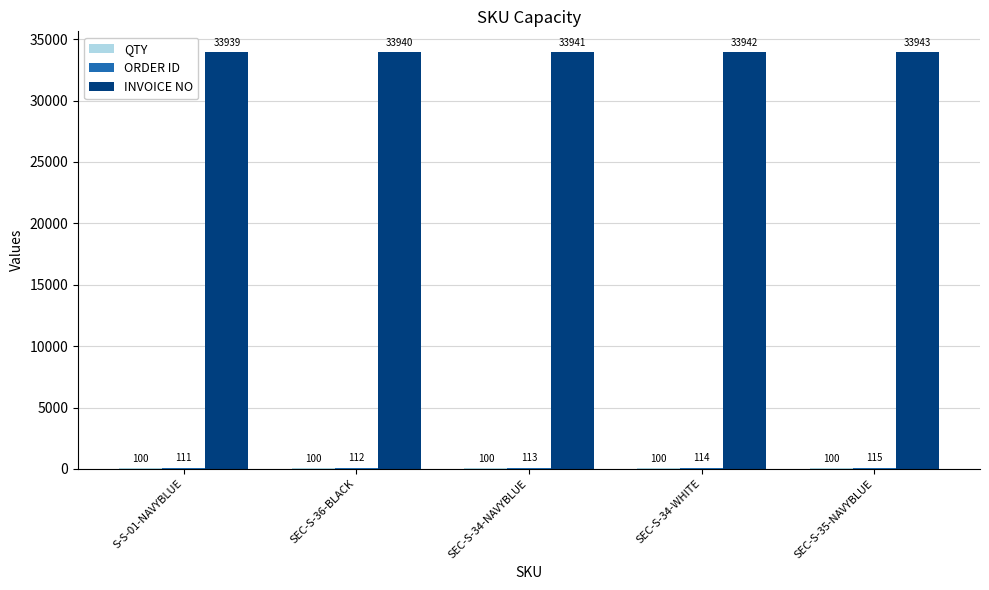

The value of INVOICE NO at SEC-S-34-WHITE is 33942. True or false?

True